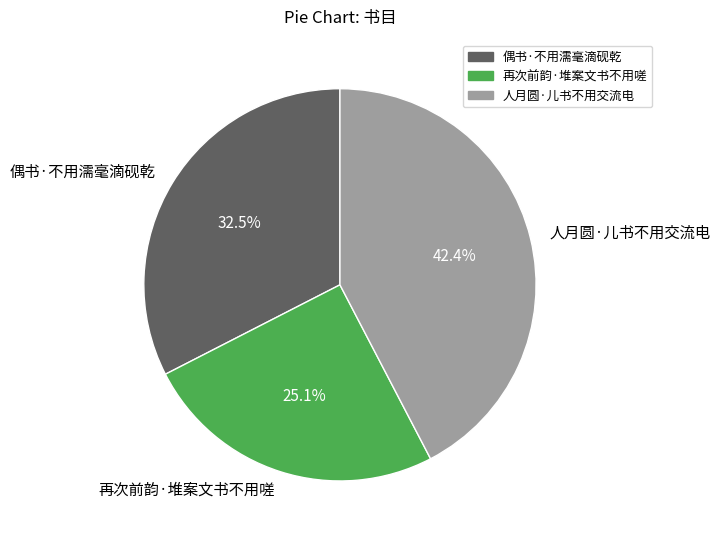

To the nearest percent, what is the difference between the largest and smallest slice percentages?

17%